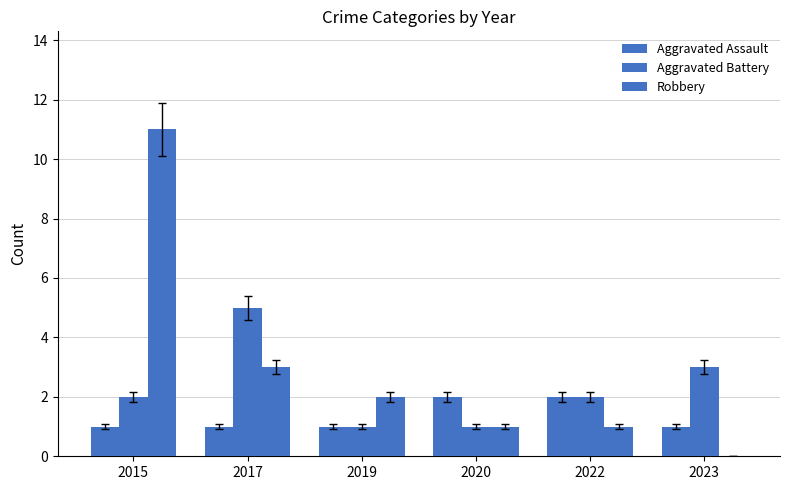

The value of Aggravated Assault at 2020 is 2. True or false?

True